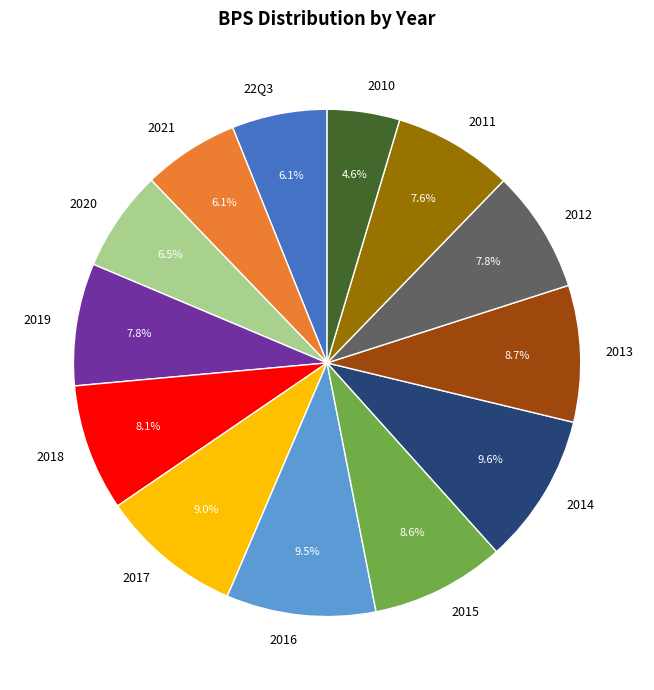

To the nearest percent, what is the difference between the 2018 and 2021 slice percentages?

2%